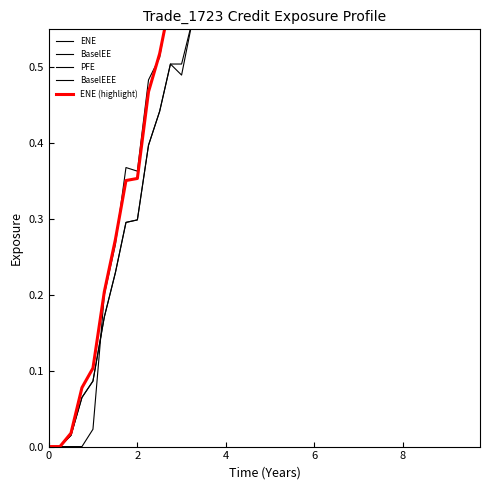

The value of PFE at 21 is 1.0. True or false?

False